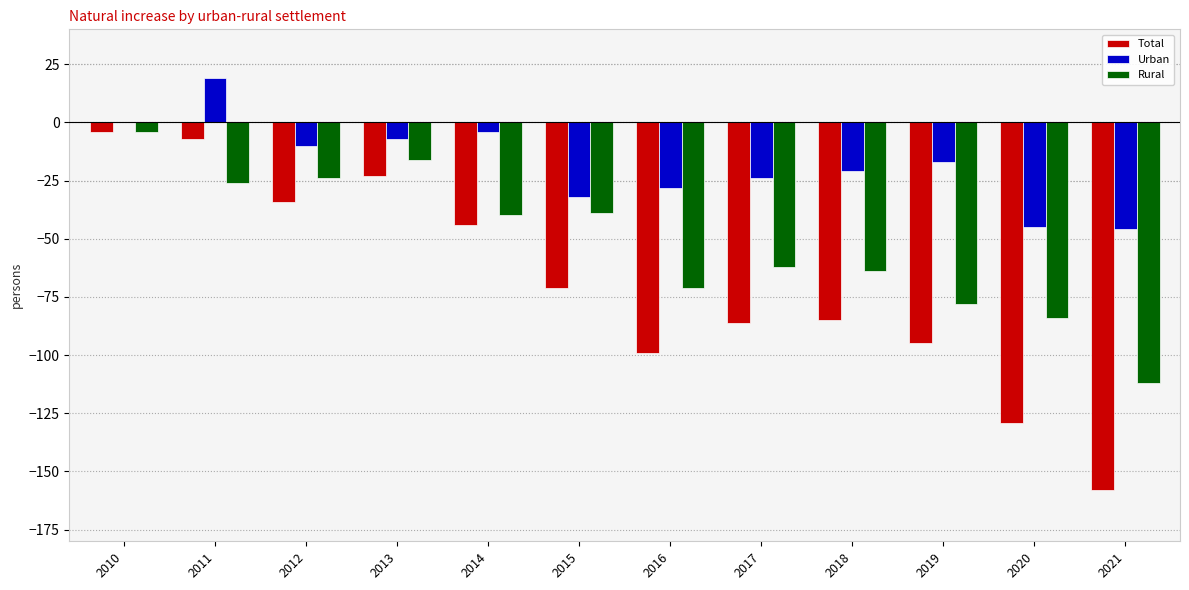

The Total series shows -38 at 2020. True or false?

False